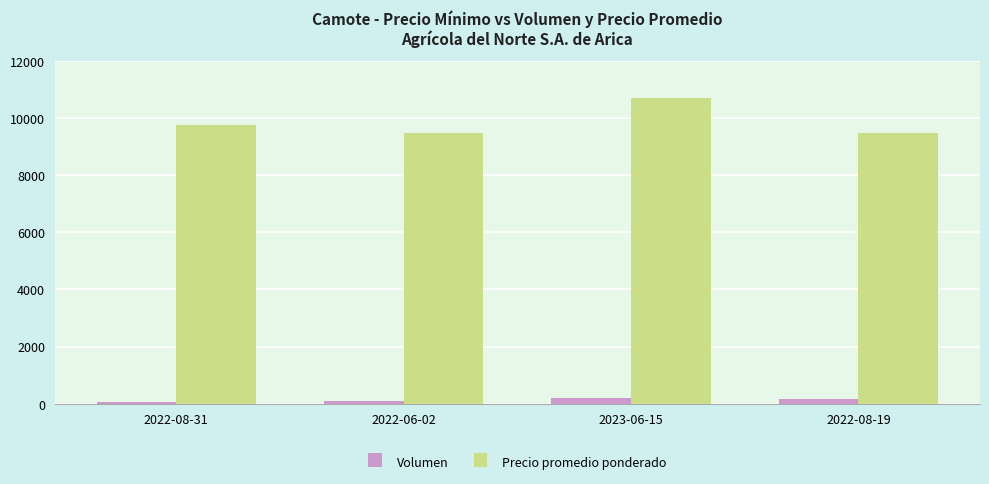

List the series in order of their overall mean, highest first.

Precio promedio ponderado, Volumen